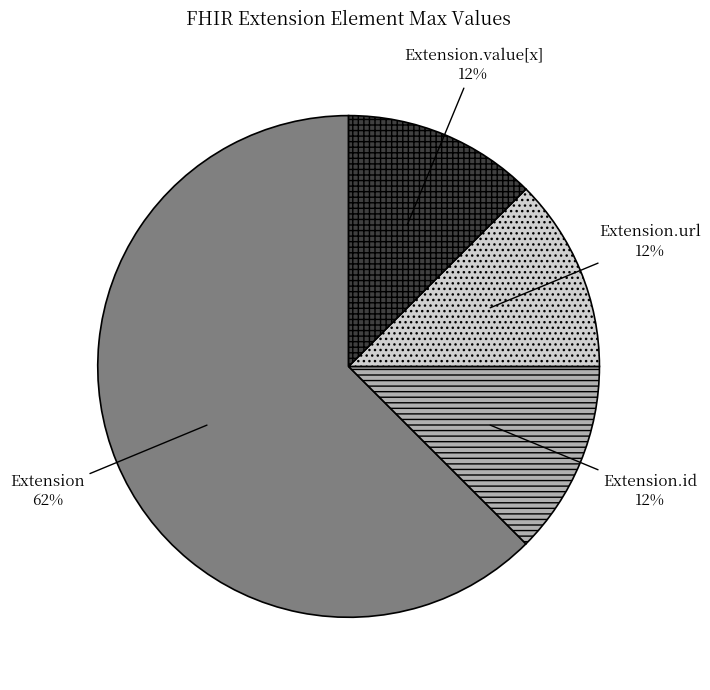

True or false: Extension.url accounts for 56% of the total.

False